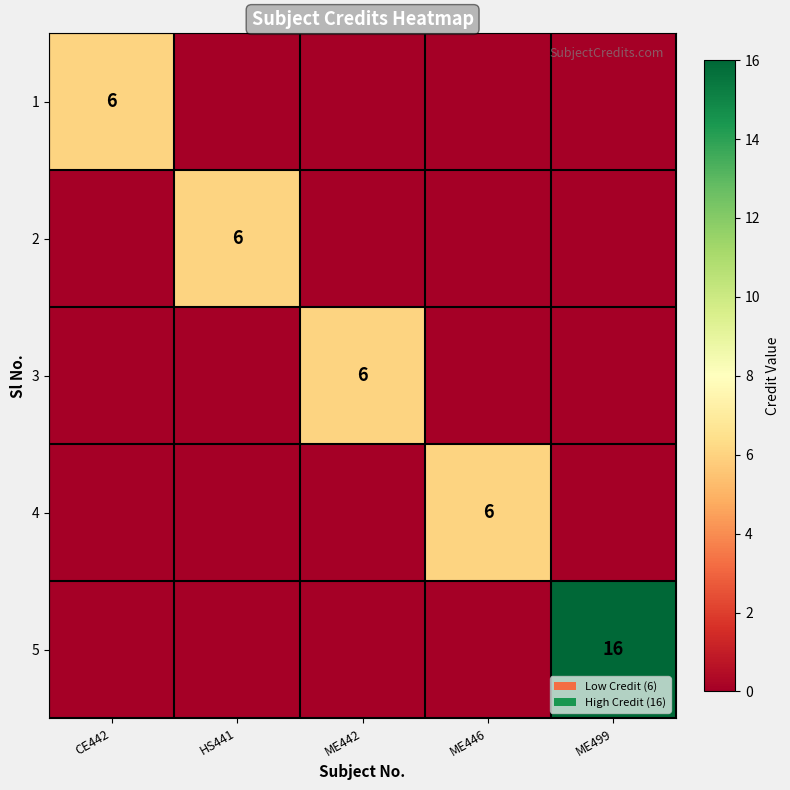

Rank the categories by 1 value from highest to lowest.

CE442, HS441, ME442, ME446, ME499